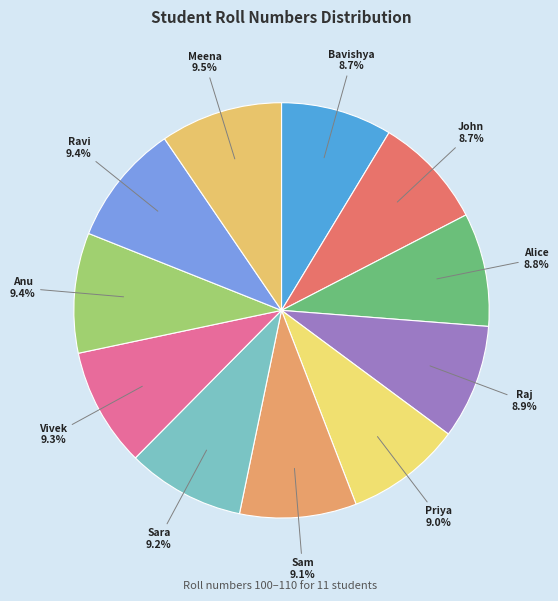

What is the total percentage of Sam and Sara?

18.3%